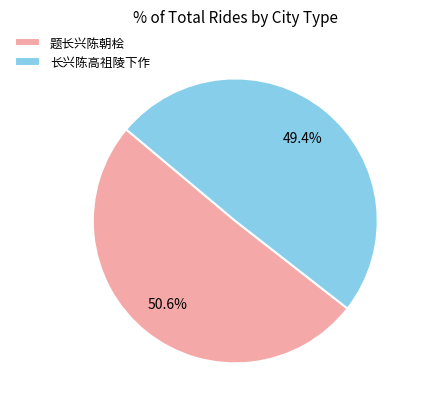

How many slices are in this pie chart?

2